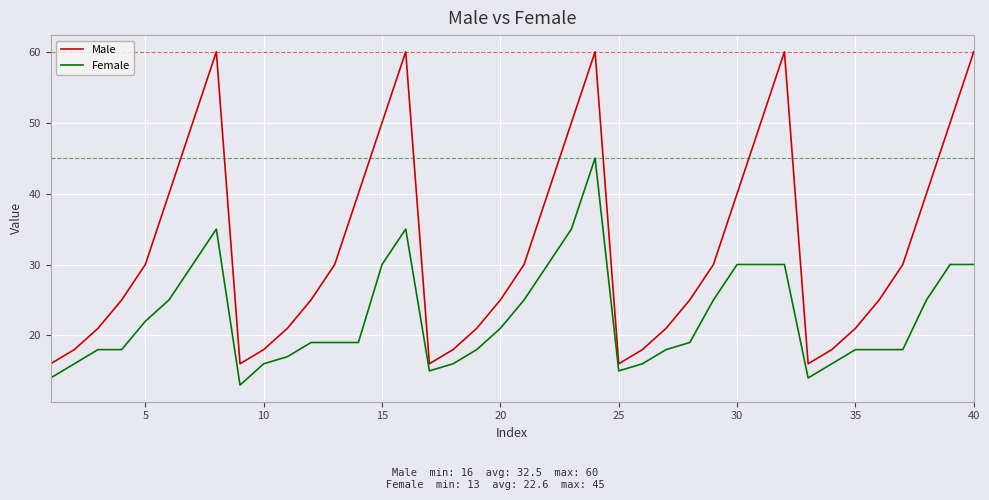

Count the number of categories in the chart.

40